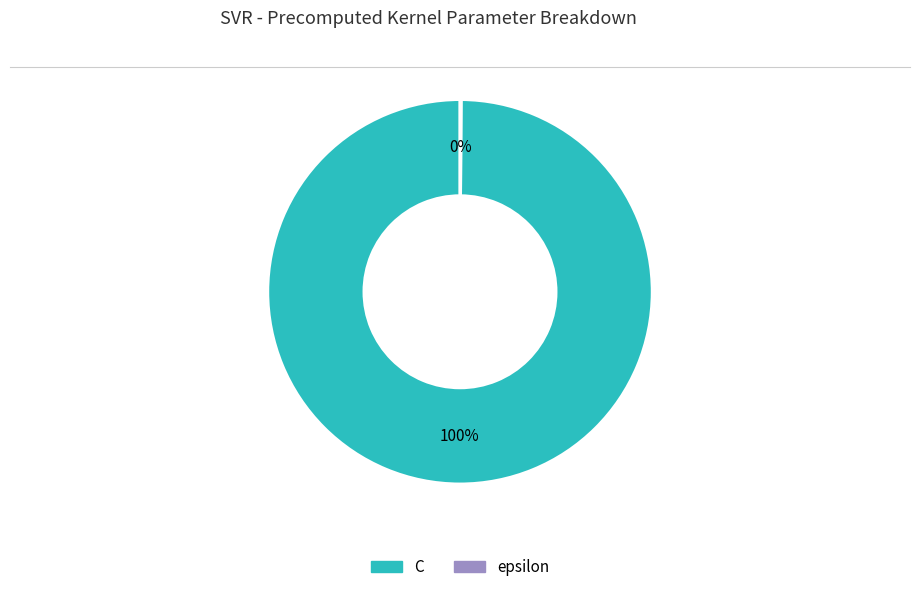

Which slice represents more than half of the pie?

C